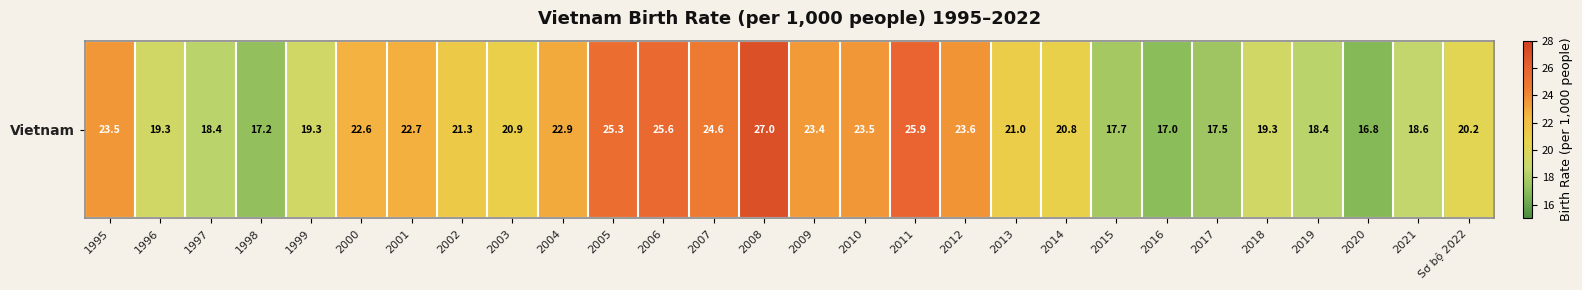

The chart shows a value of 33.4 at 2018. True or false?

False